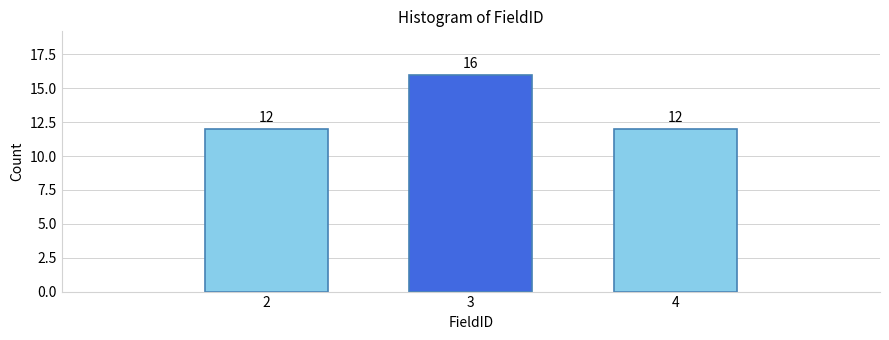

Reading left to right, list all the values displayed in this chart.

2=12	3=16	4=12